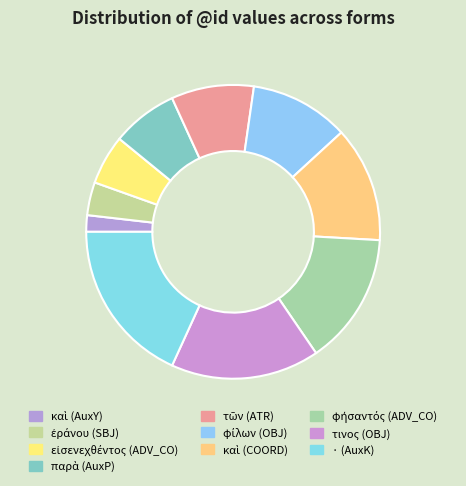

What is the change in value from καὶ (AuxY) to καὶ (COORD)?

+6